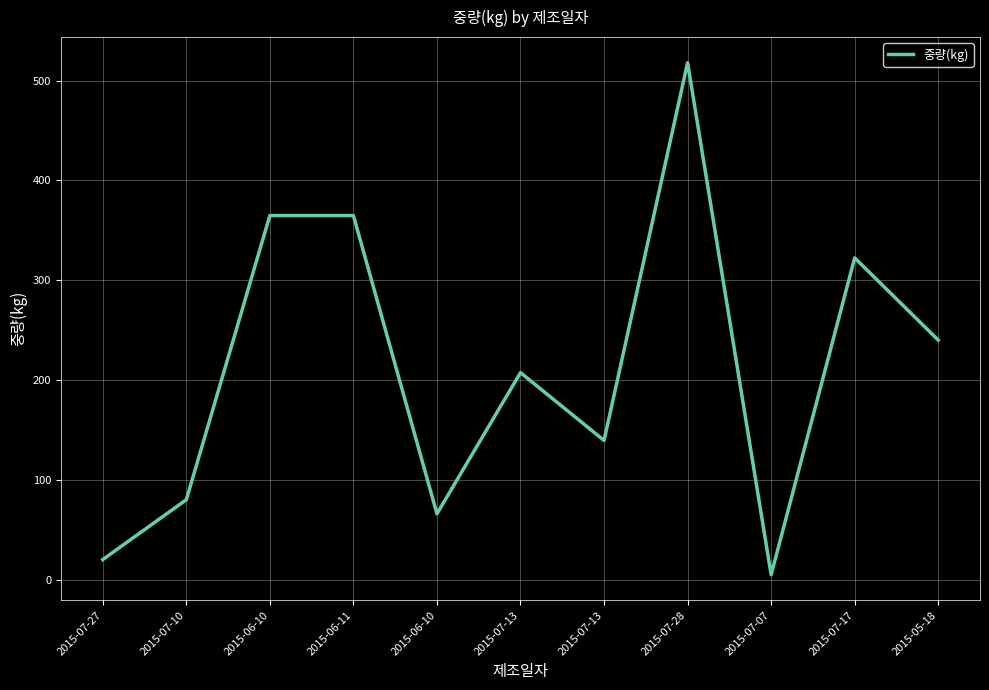

How many lines are shown in the chart?

1